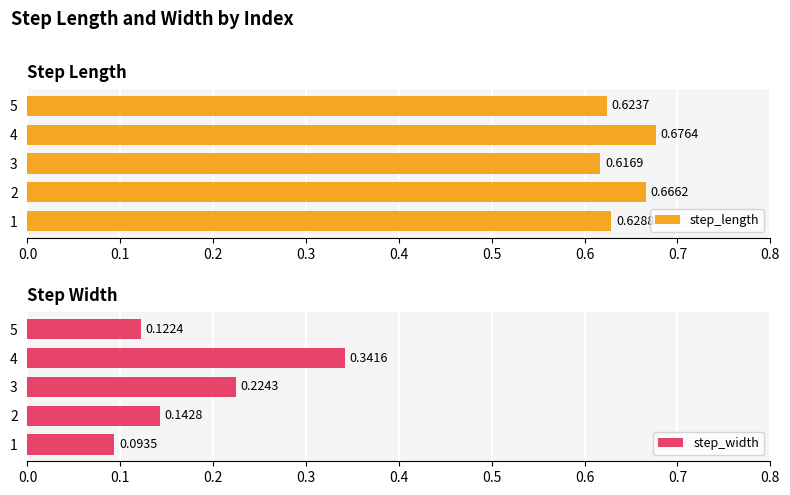

Rank the categories by step_length value from highest to lowest.

4, 2, 1, 5, 3